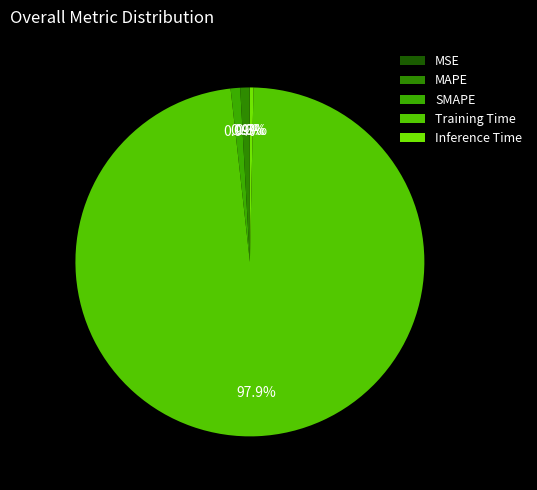

What percentage is NOT represented by Inference Time?

99.7%